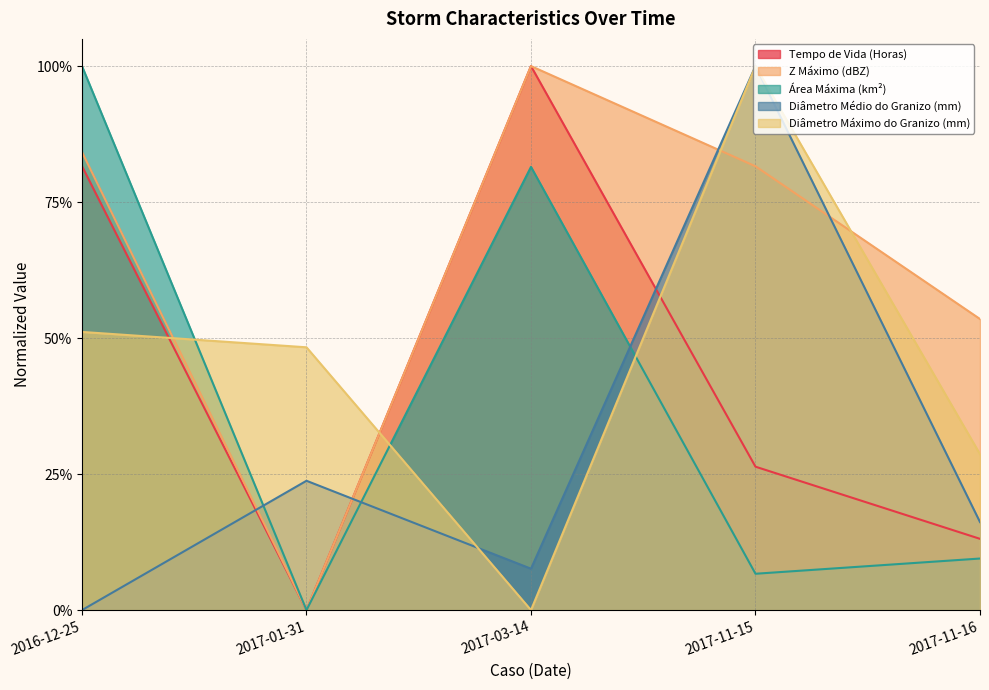

Reading right to left, list all the values displayed in this chart.

Tempo de Vida (Horas): 0.1	0.3	1.0	0.0	0.8
Z Máximo (dBZ): 0.5	0.8	1.0	0.0	0.8
Área Máxima (km²): 0.1	0.1	0.8	0.0	1.0
Diâmetro Médio do Granizo (mm): 0.2	1.0	0.1	0.2	0.0
Diâmetro Máximo do Granizo (mm): 0.3	1.0	0.0	0.5	0.5